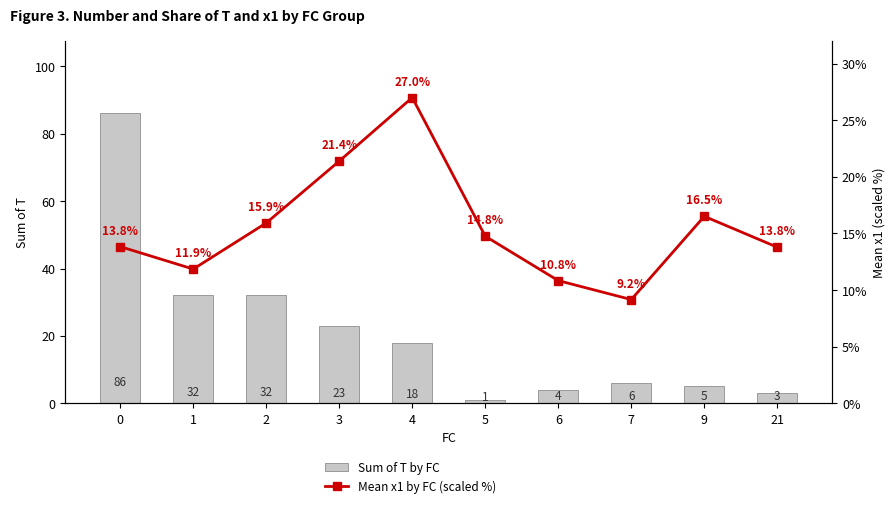

List the labels in order of Sum of T by FC value, smallest first.

5, 21, 6, 9, 7, 4, 3, 1, 2, 0